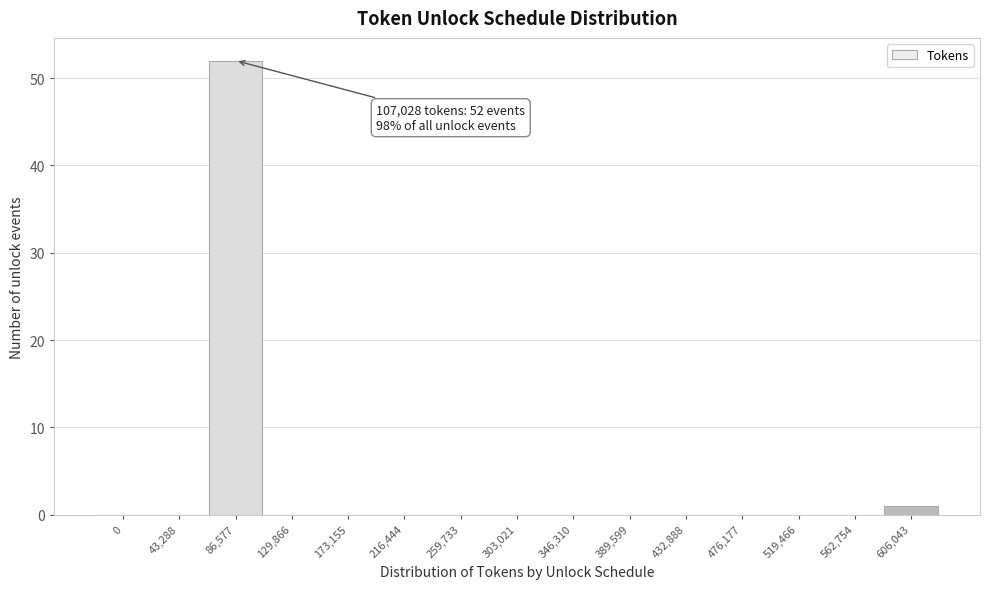

Reading left to right, extract all data points from this chart.

0=0	43,288=0	86,577=52	129,866=0	173,155=0	216,444=0	259,733=0	303,021=0	346,310=0	389,599=0	432,888=0	476,177=0	519,466=0	562,754=0	606,043=1